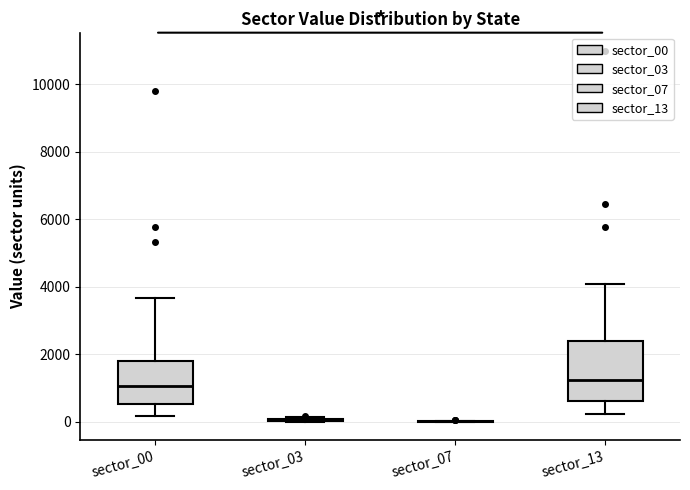

Comparing the boxes themselves (not the whiskers), which one is the tallest?

sector_13